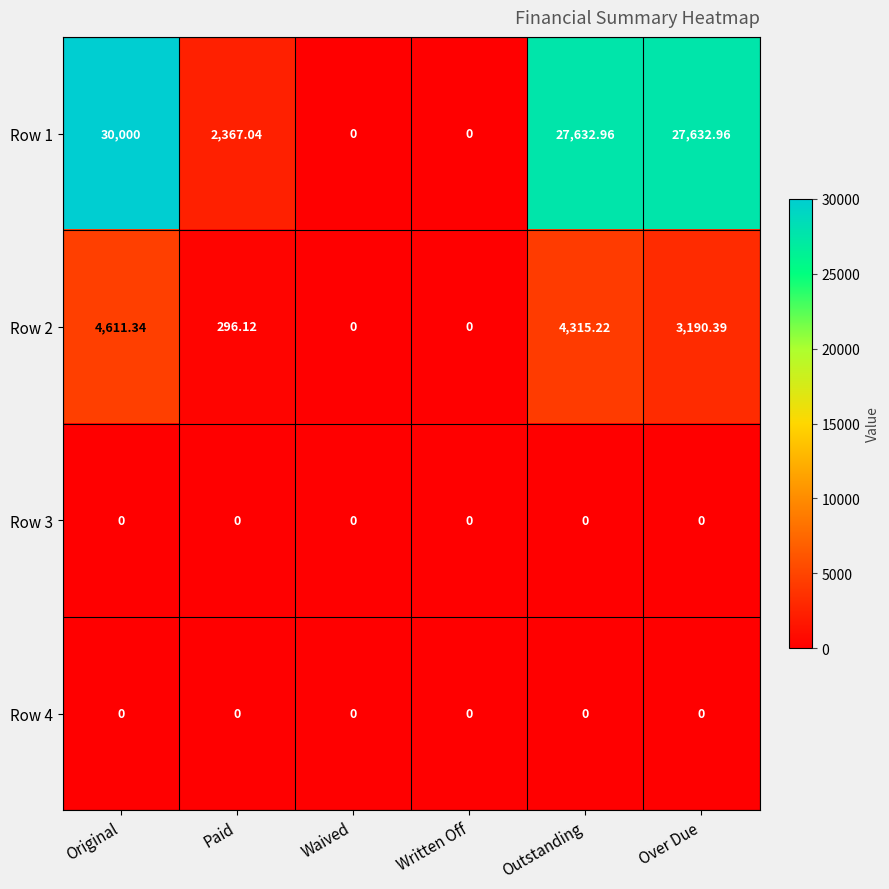

Is the value of Row 1 at Outstanding greater than the value of Row 2 at Written Off?

Yes